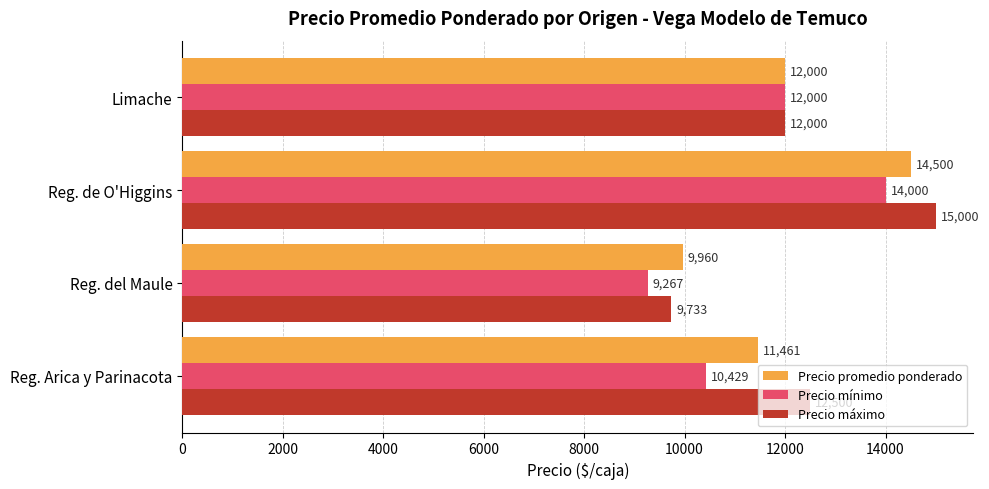

What is the minimum value shown in the chart?

9267